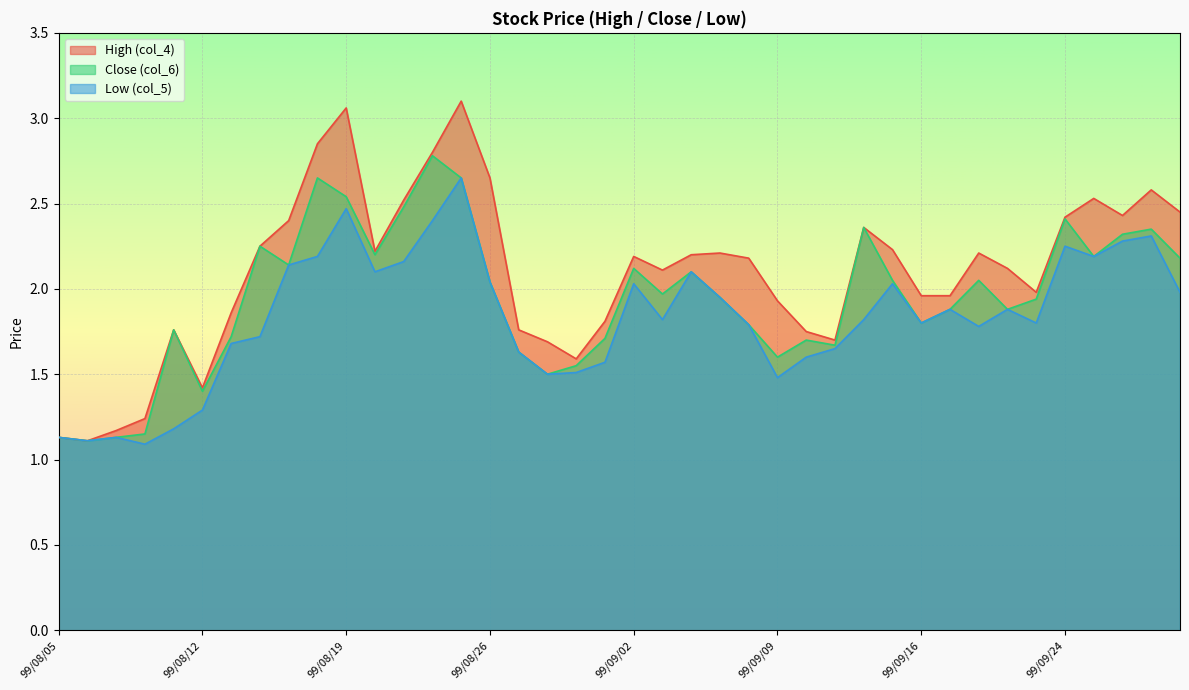

Is the value of High (col_4) at 99/09/01 greater than the value of Low (col_5) at 99/09/07?

No